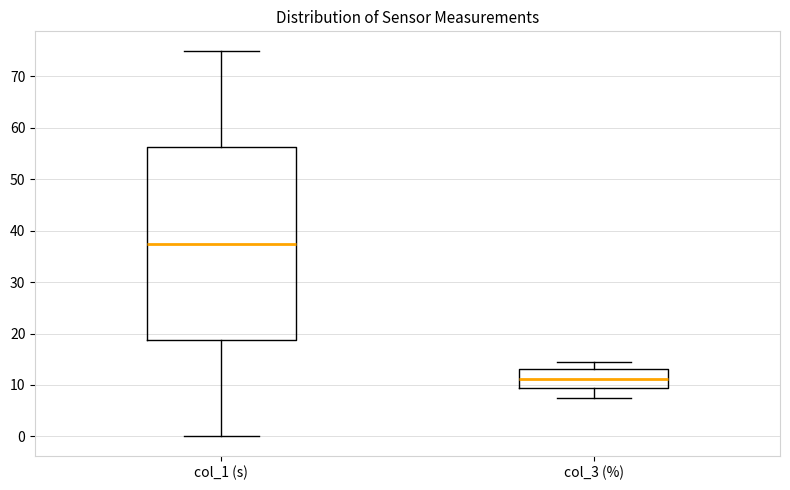

Reading left to right, transcribe this box plot: for each box, give where its median line is, the range the box spans, and where its two whiskers end, as read against the y-axis. The values are not printed on the chart, so give them approximately, as read against the axis.

col_1 (s): median 38, box 19 to 56, whiskers 0 to 75
col_3 (%): median 11, box 9 to 13, whiskers 8 to 14